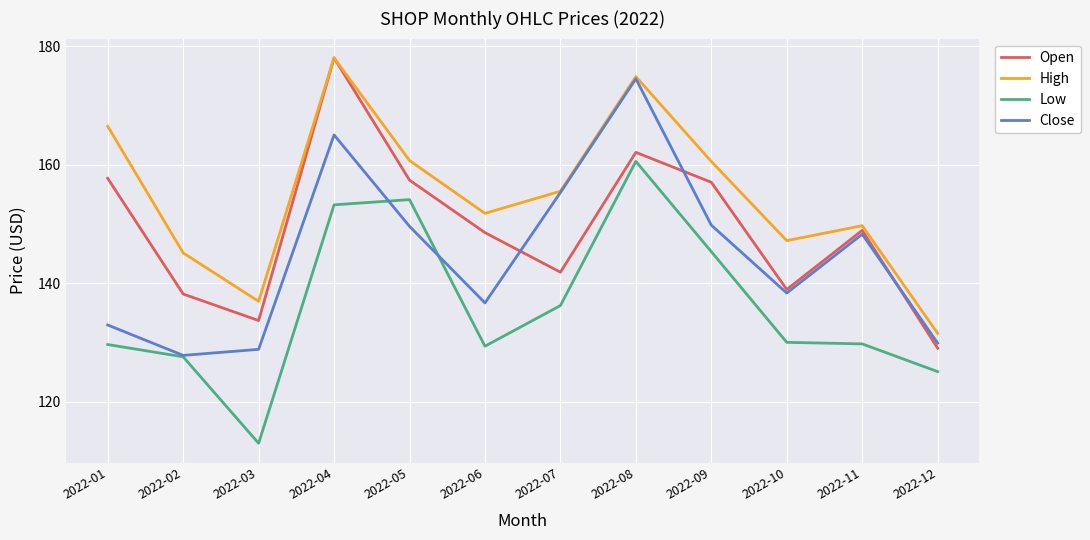

True or false: High and Low cross at least once.

False